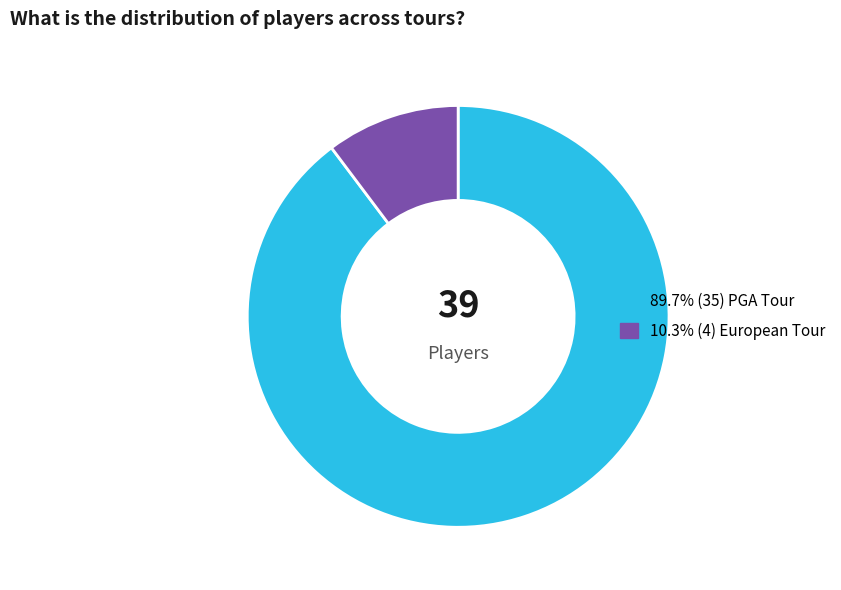

Is there a majority slice in this chart?

Yes